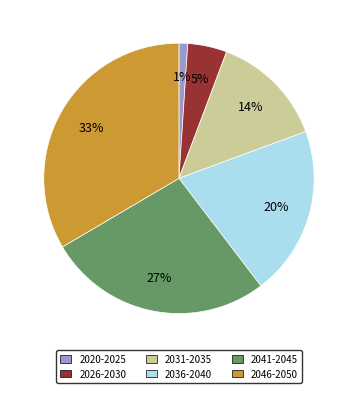

Is there a majority slice in this chart?

No